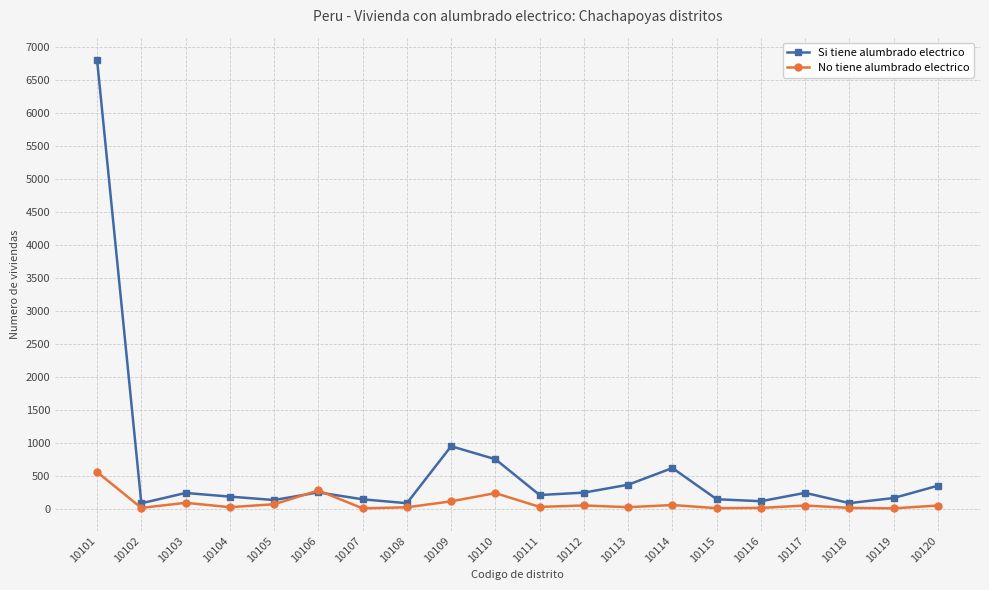

What is the difference between the Si tiene alumbrado electrico values at 10105 and 10119?

31